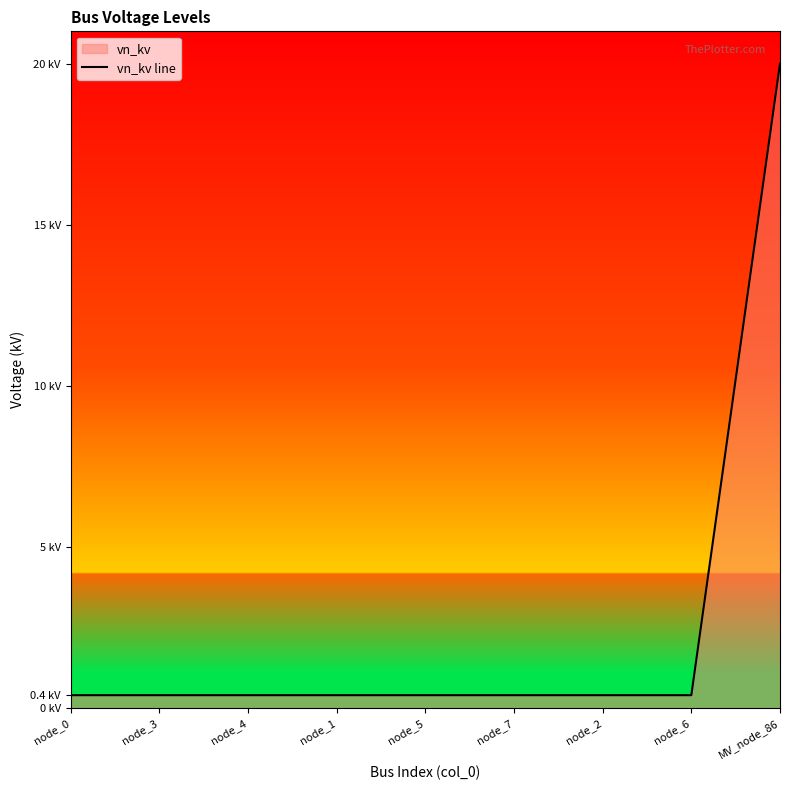

At which category does the chart reach its peak across all series?

MV_node_86